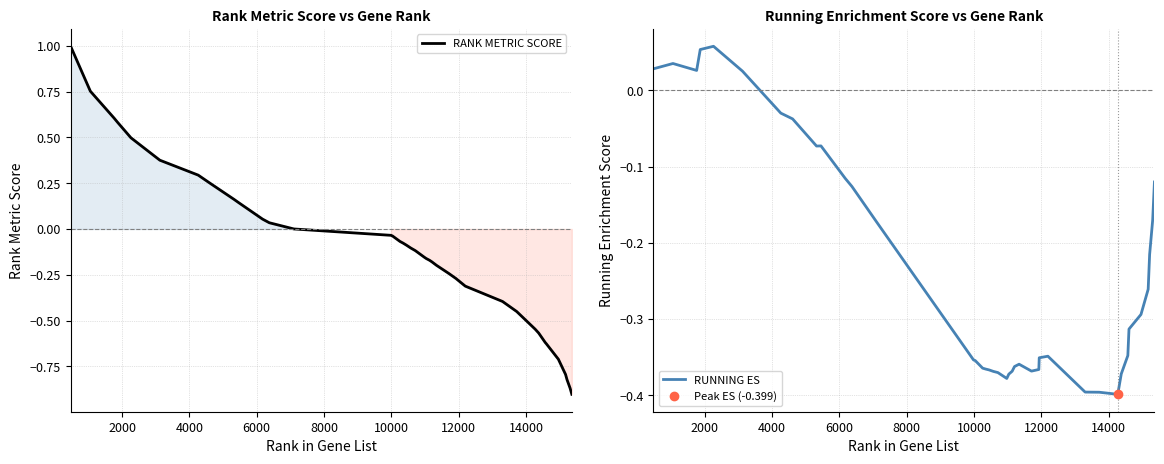

What is the highest value of the RANK METRIC SCORE series?

1.0